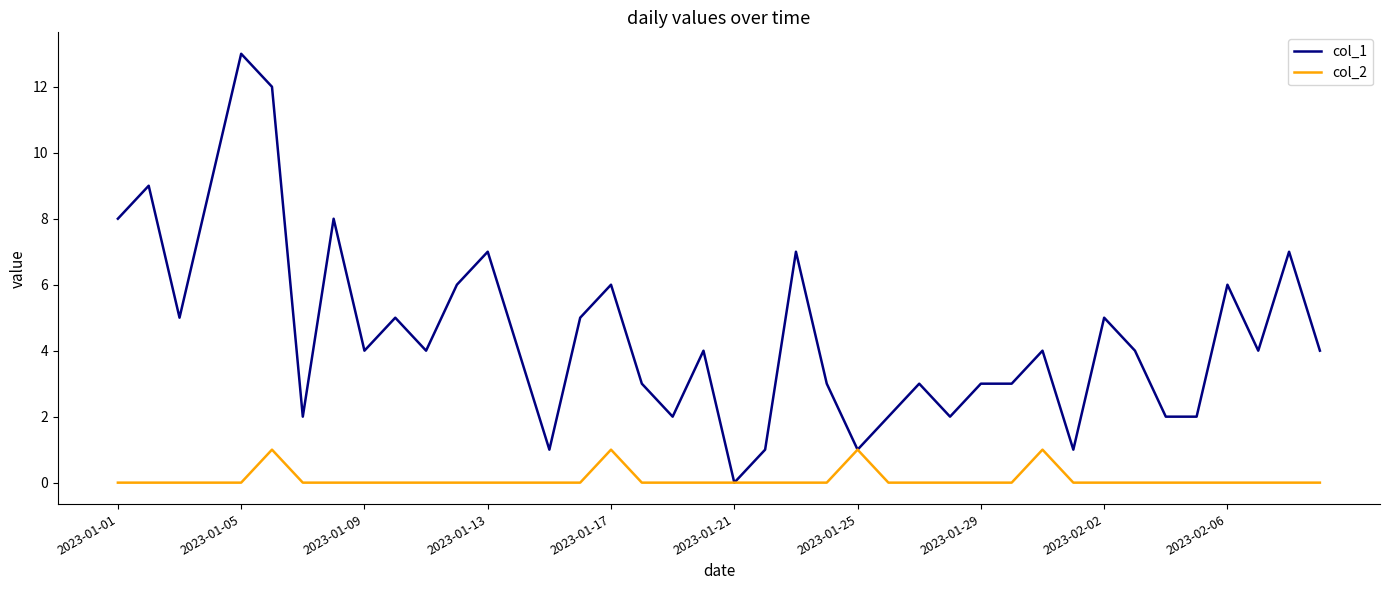

Which series has the largest total across all categories?

col_1